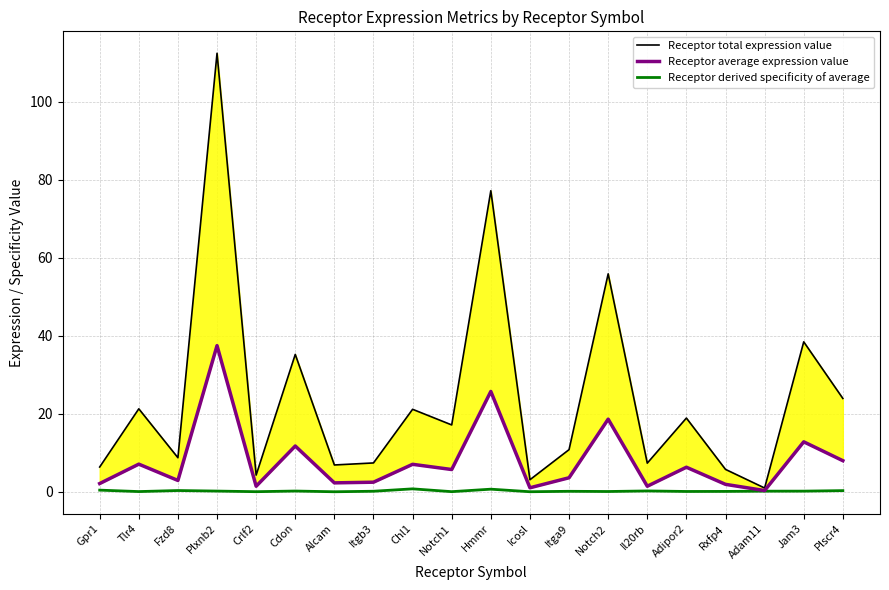

Rank the series by their maximum value, from highest to lowest.

Receptor total expression value, Receptor average expression value, Receptor derived specificity of average